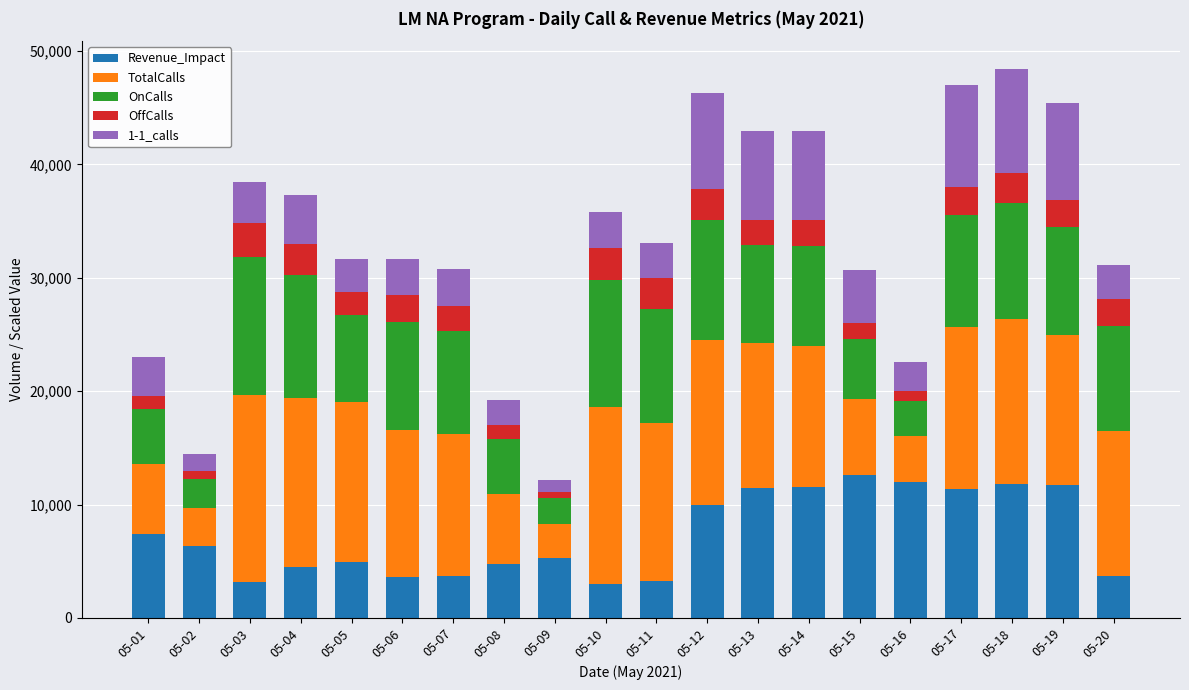

What is the value of the Revenue_Impact bar at the 3rd from the left?

3194.4